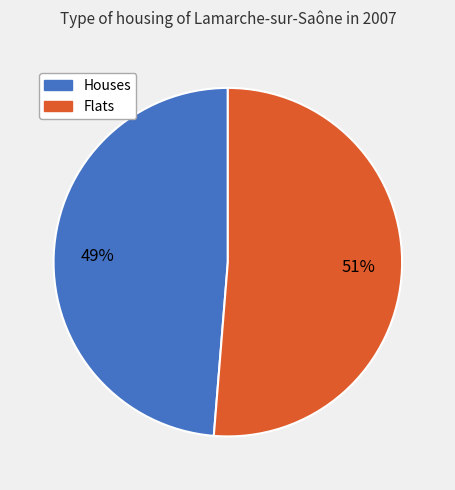

Combined, do Flats and Houses account for over 50%?

Yes